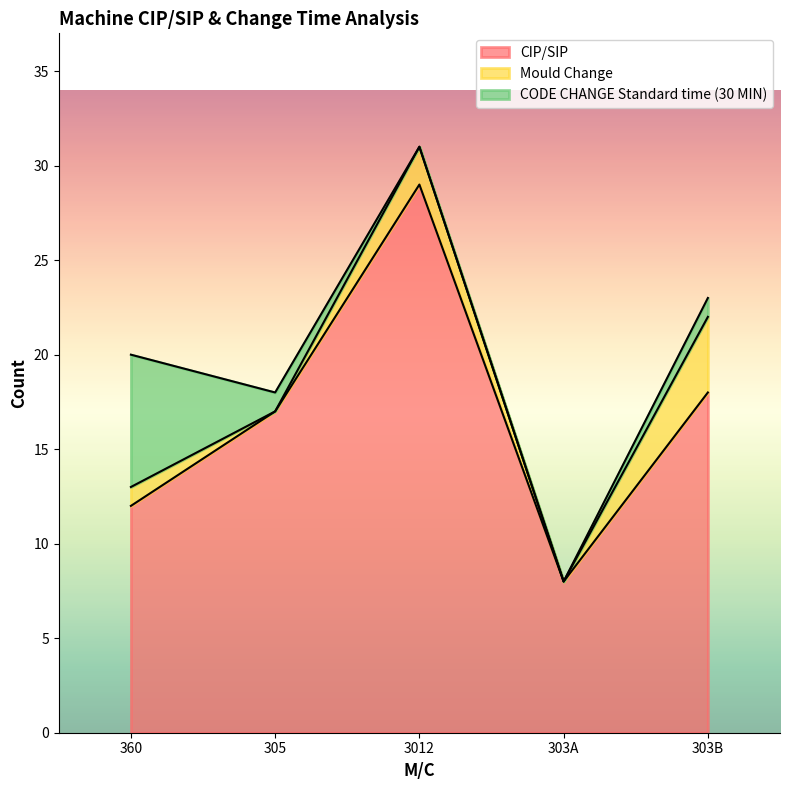

How many series are shown in this chart?

3